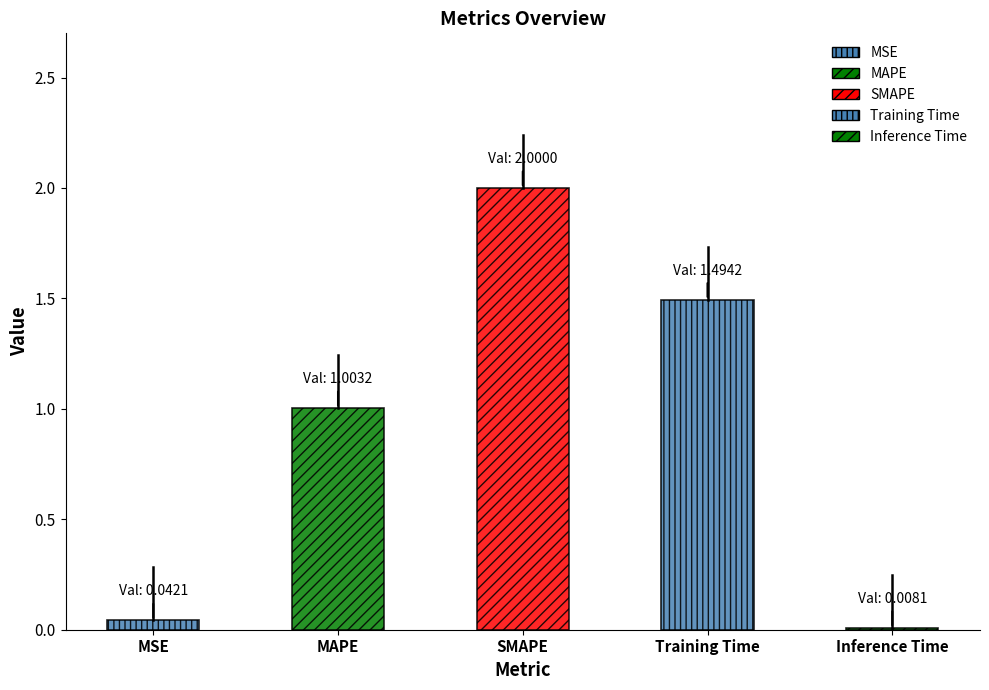

How many values are below 1?

2